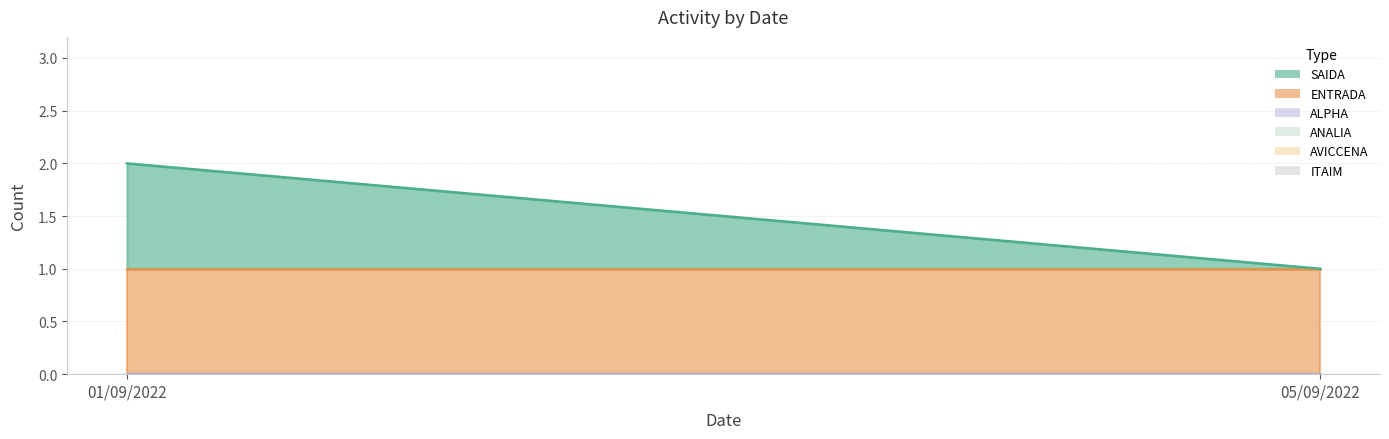

What is the greatest value displayed?

1